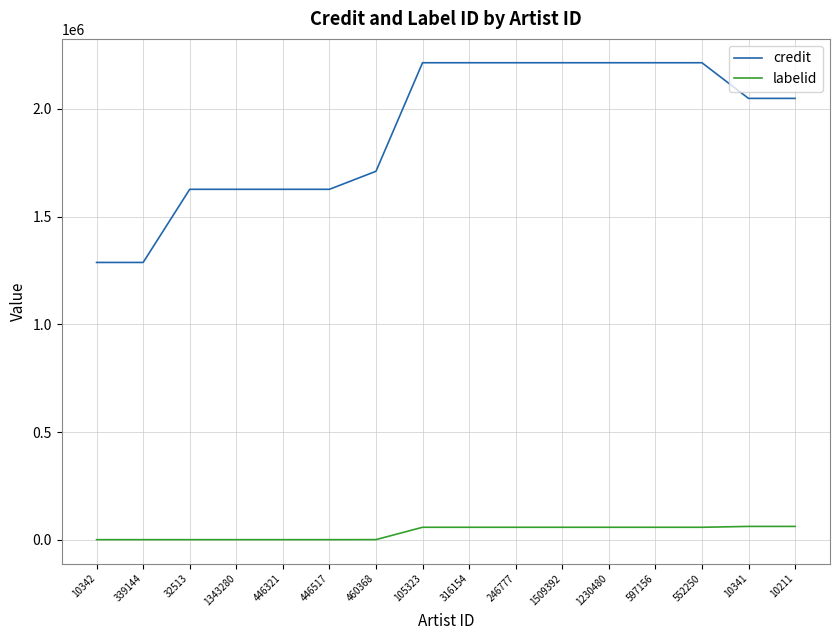

Which series has the largest range (max minus min)?

credit